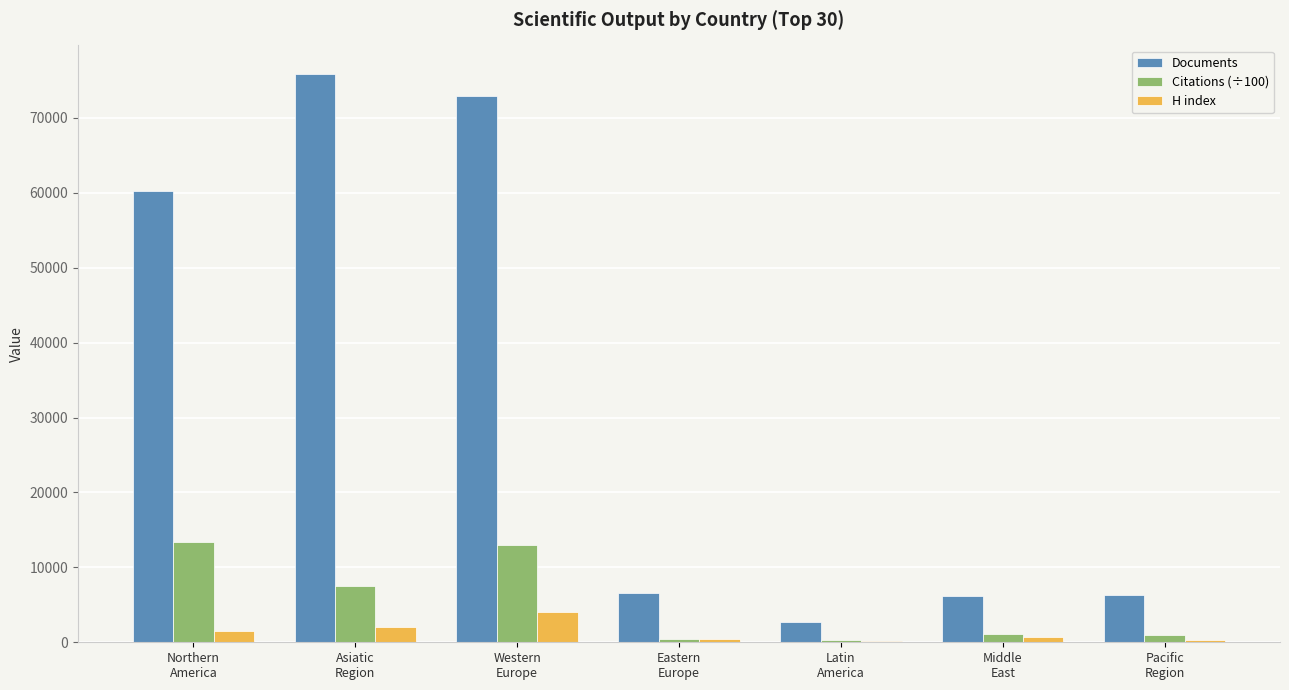

What is the sum of the Citations (÷100) values at Western
Europe and Eastern
Europe?

13540.5